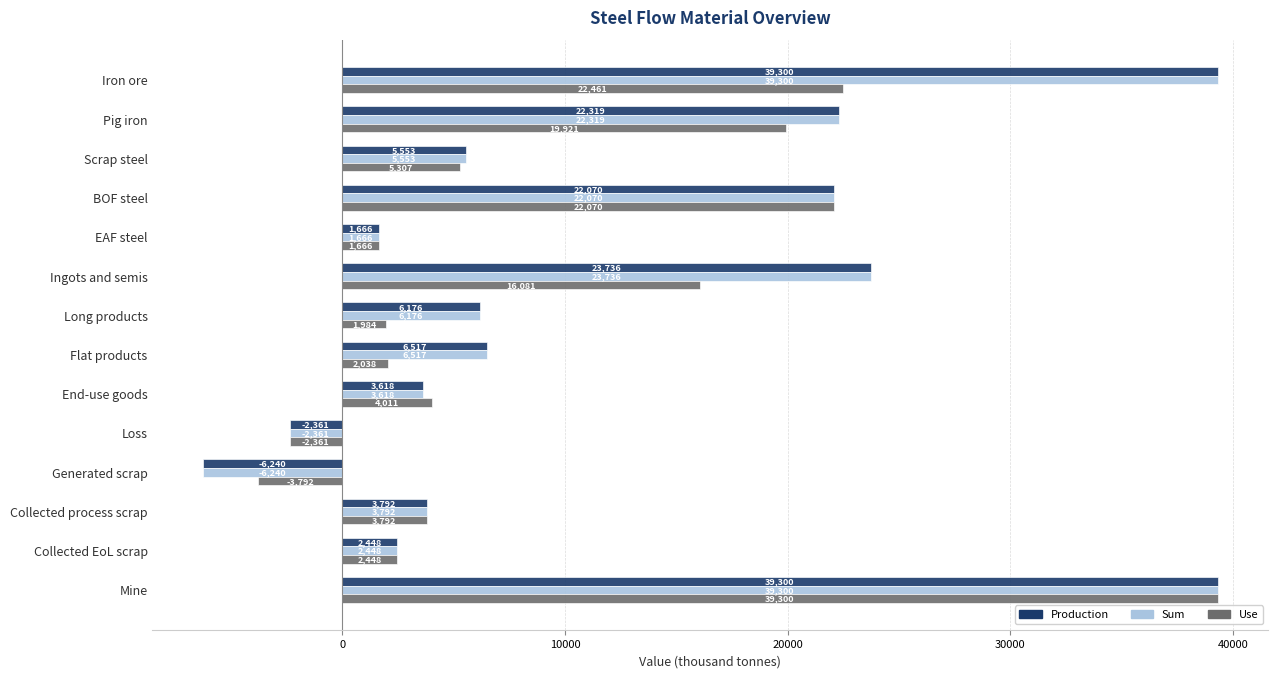

At how many categories does at least one series exceed 14098?

5